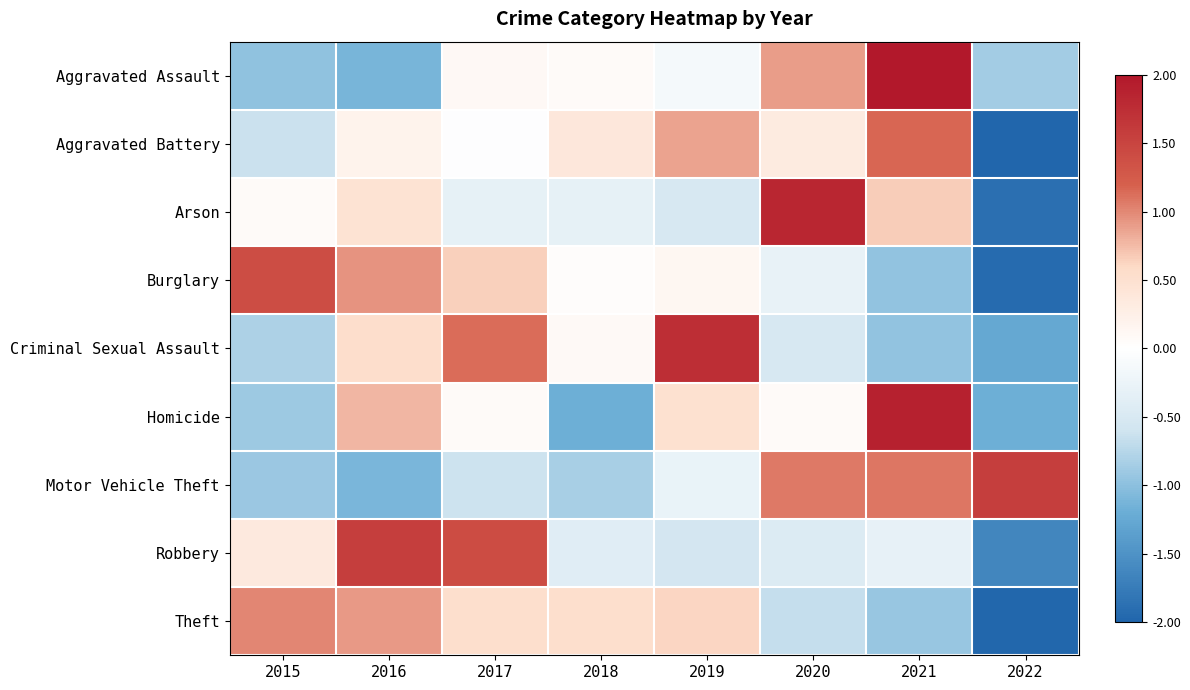

At which category is the sum across all series the highest?

2021